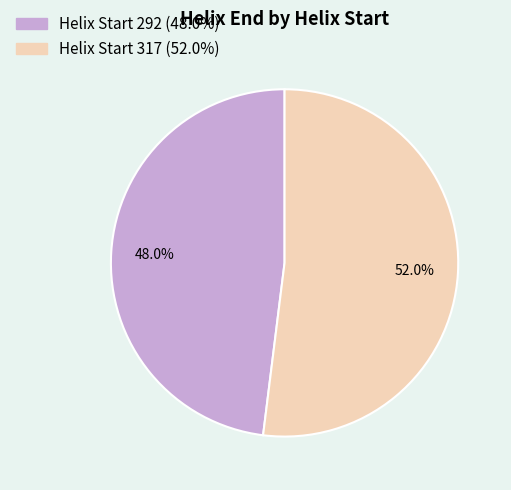

Is there any slice that represents more than half of the pie?

Yes